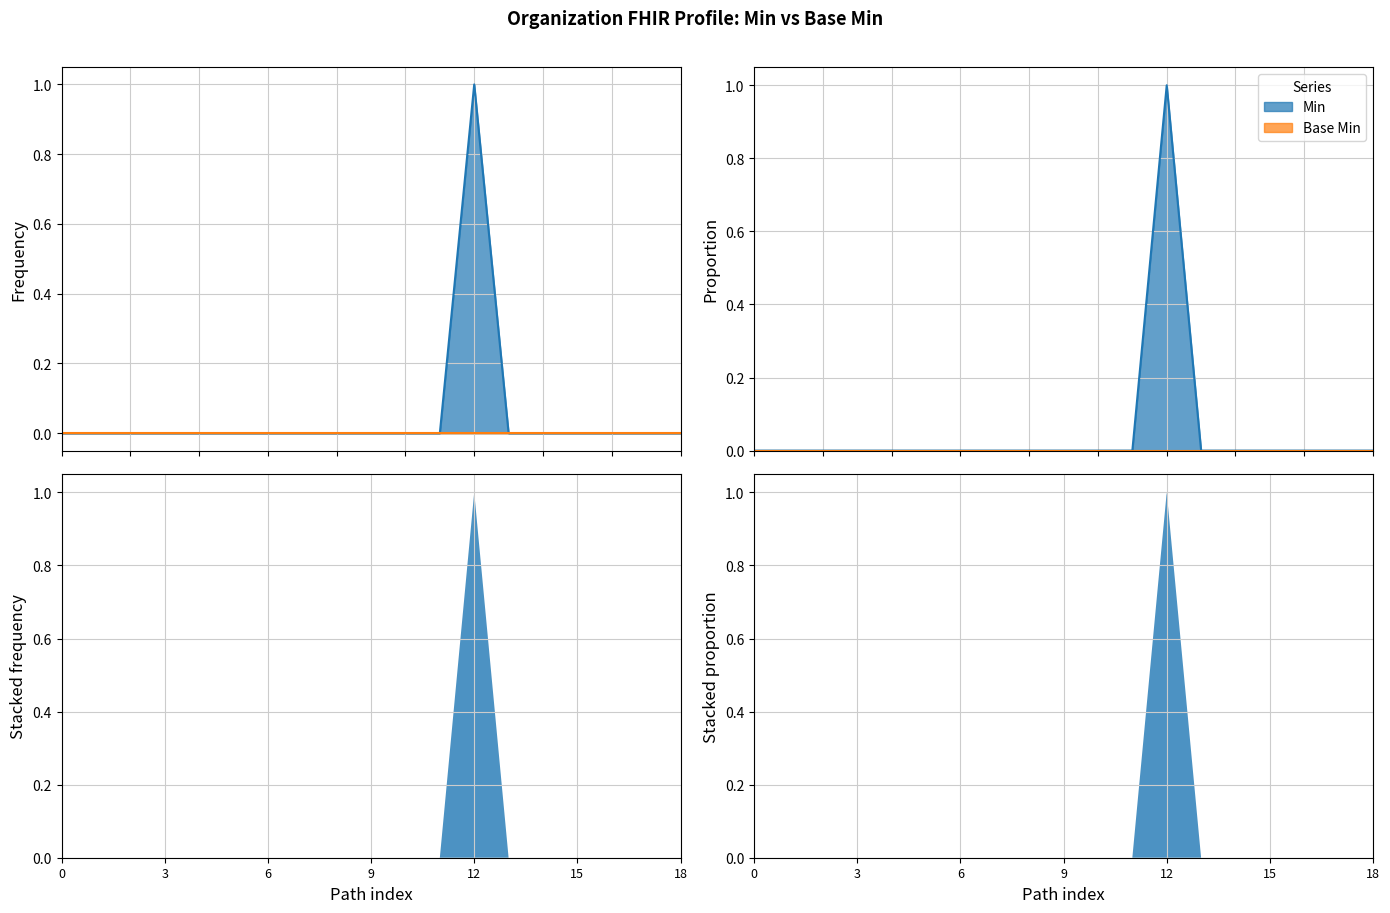

What is the difference between the maximum and minimum values?

1